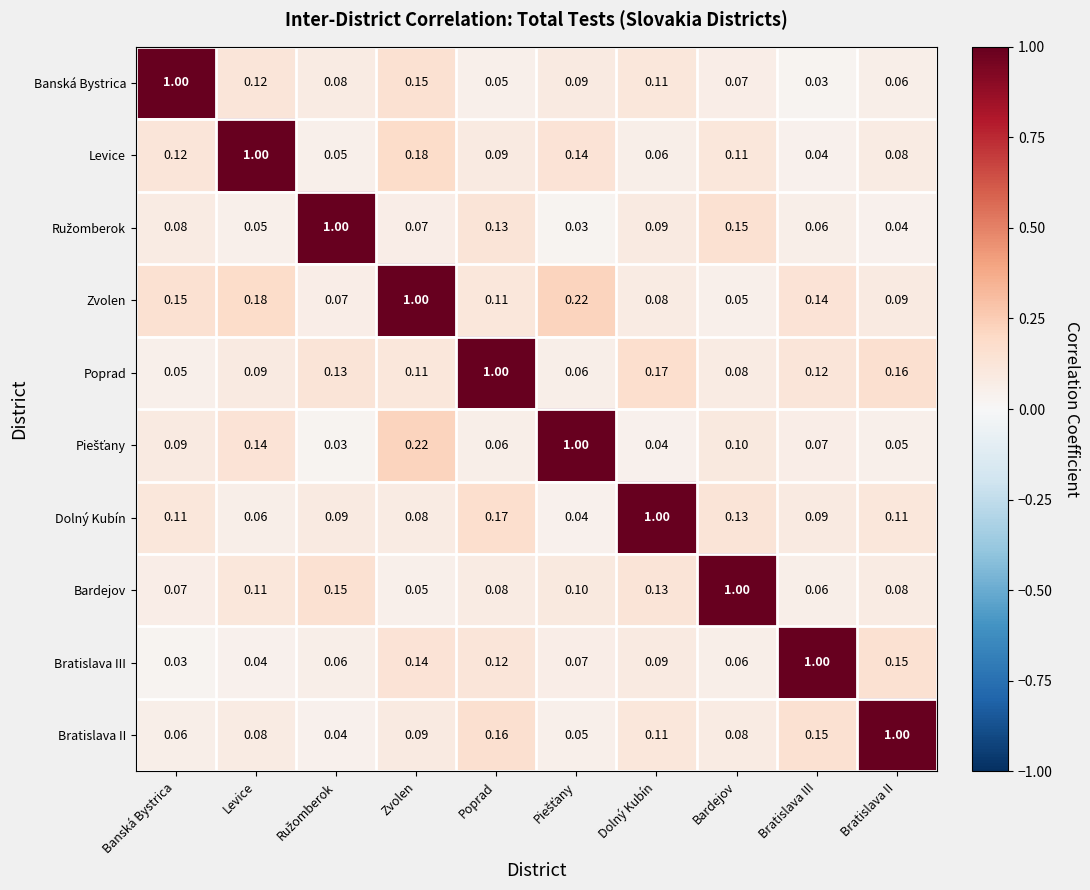

At which label is Poprad closest to 0?

Banská Bystrica